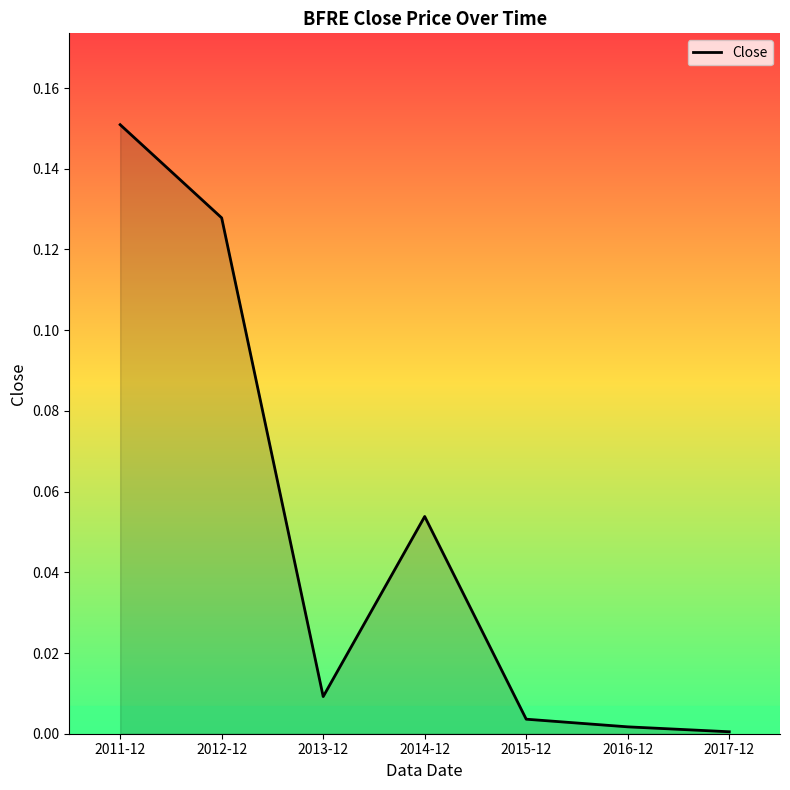

How many series are shown in this chart?

1